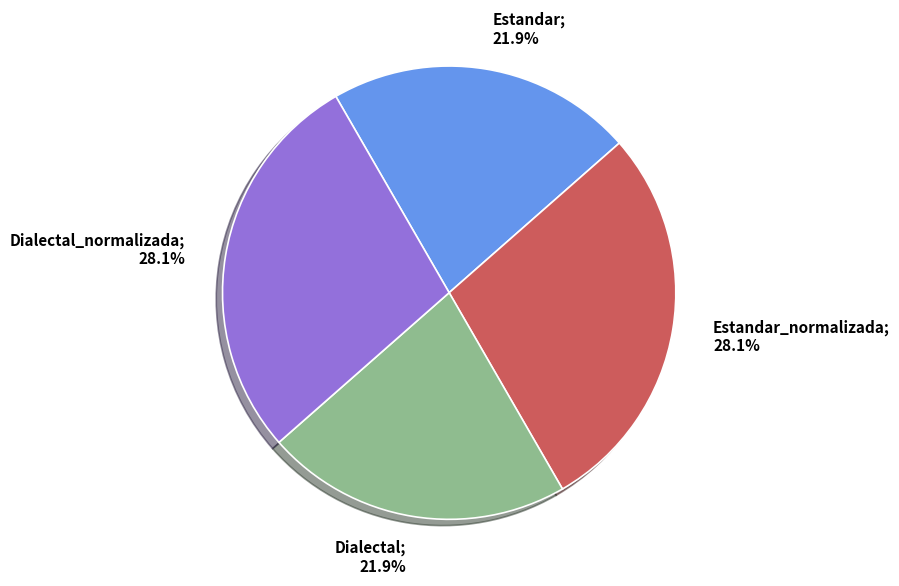

Is there a majority slice in this chart?

No